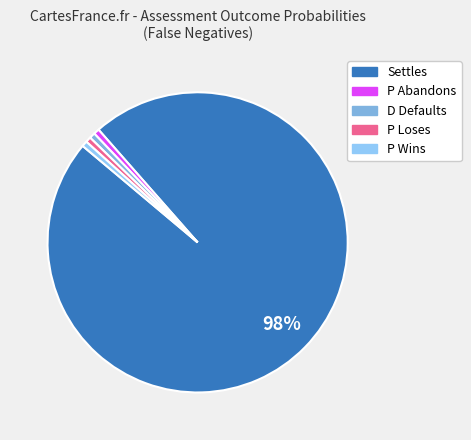

To the nearest percent, what is the average slice percentage?

20%